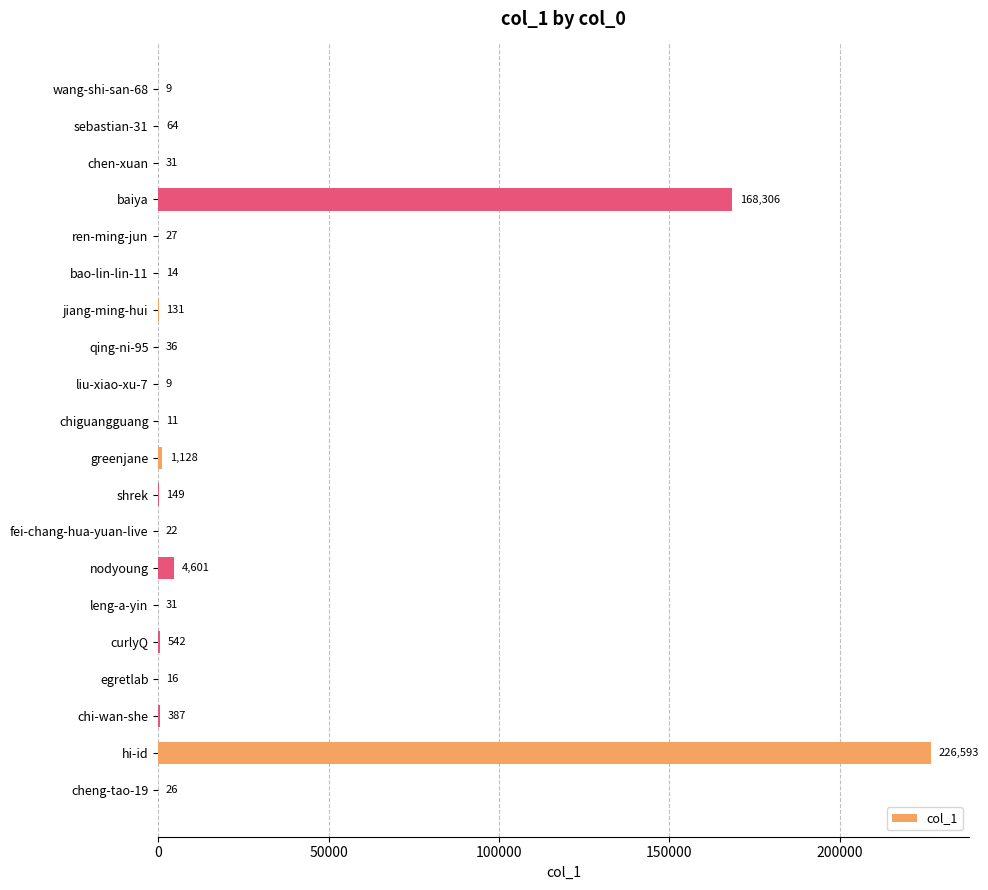

What is the change in value from baiya to chiguangguang?

-168295